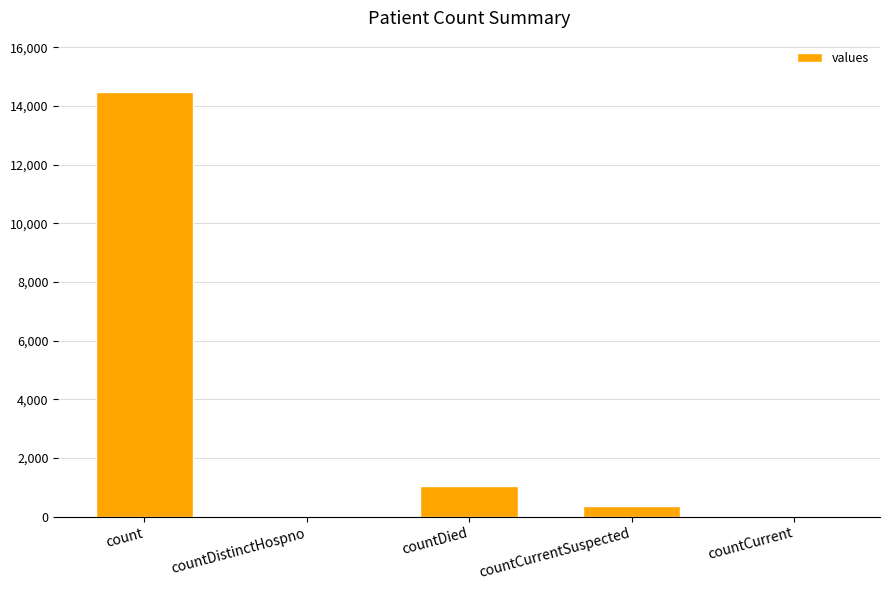

What is the average value?

3173